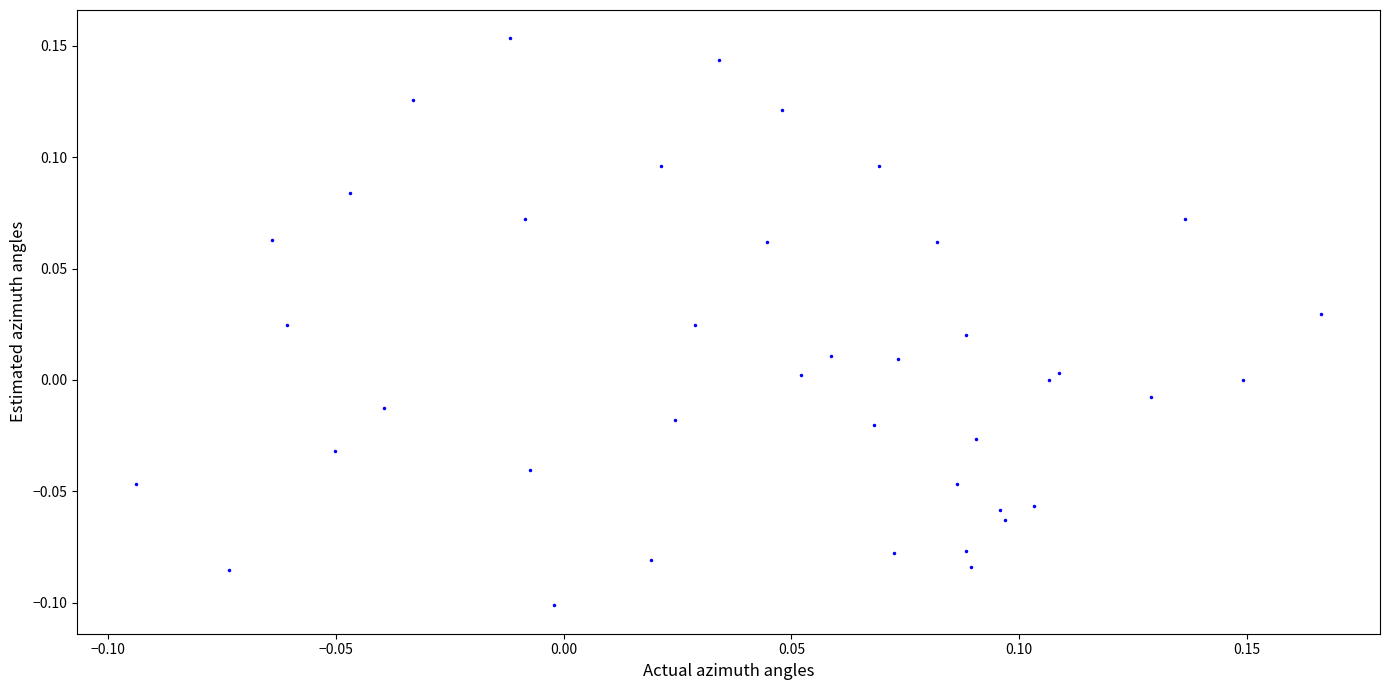

What is the range of Y values (max minus min)?

0.3